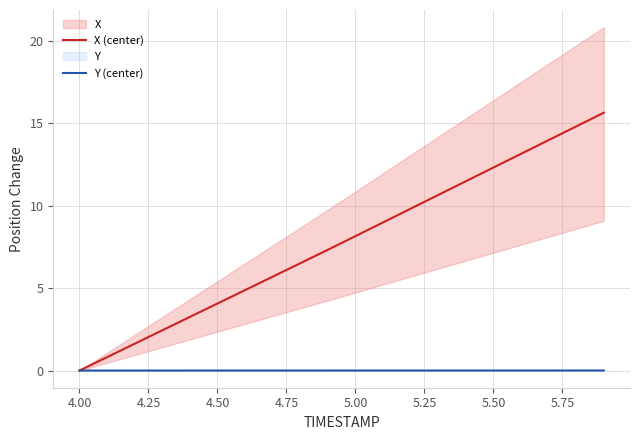

True or false: Y (center) and X (center) cross at least once.

False